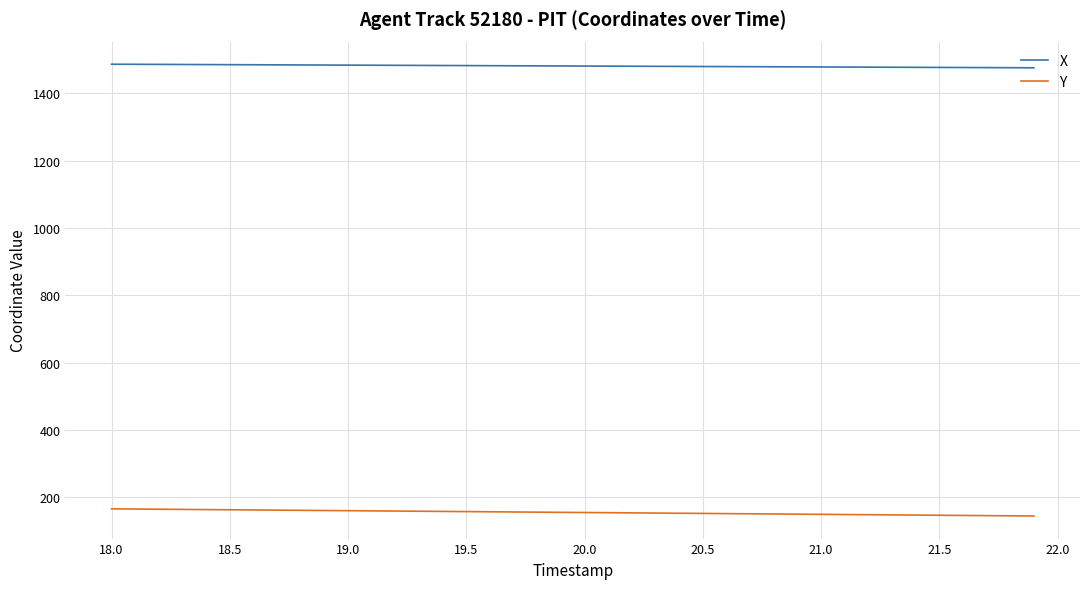

What is the minimum value shown in the chart?

144.4